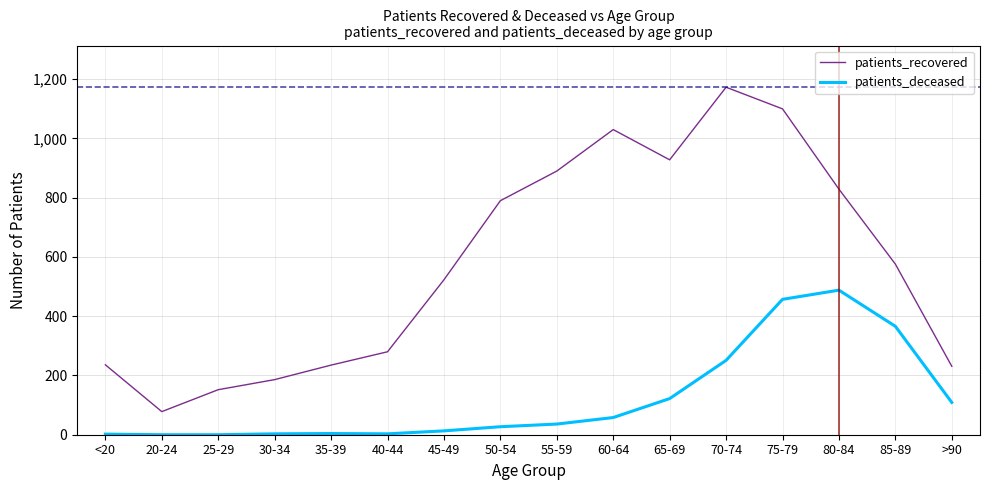

True or false: patients_recovered and patients_deceased cross at least once.

False